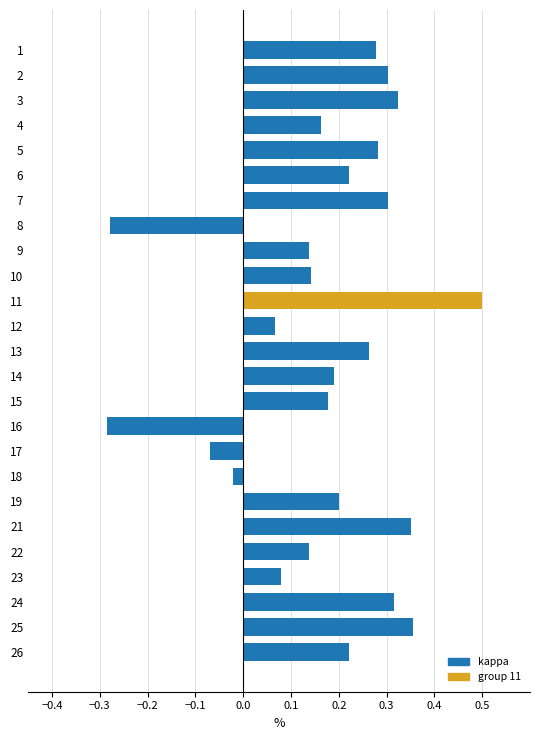

Is it true that the value at 19 is 0.2?

True